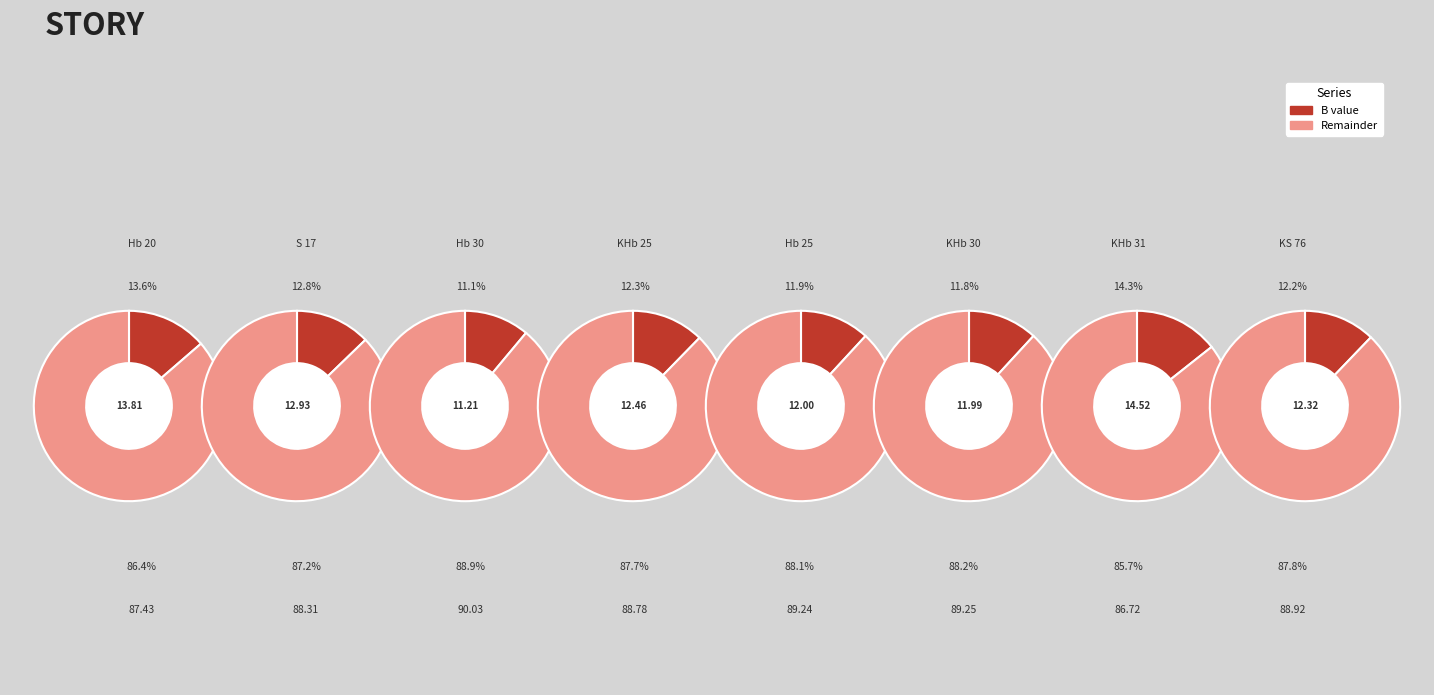

To the nearest percent, what percentage of the pie is KHb 30?

12%